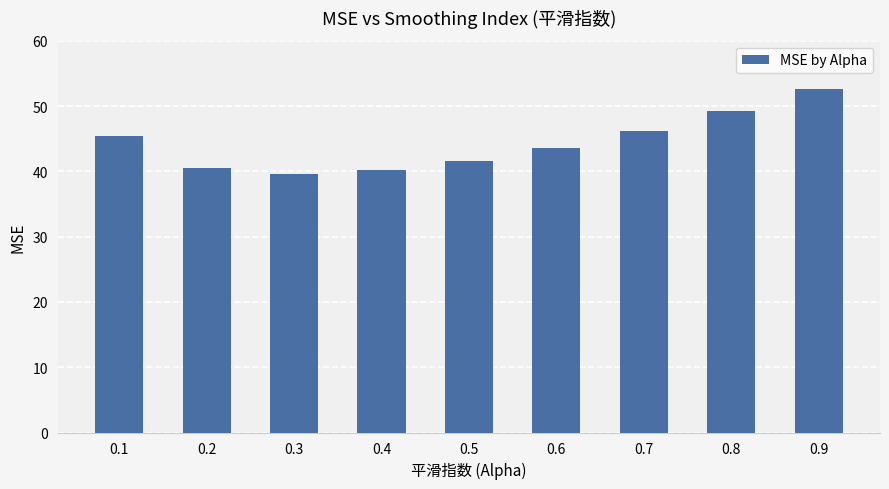

What is the maximum value shown in the chart?

52.6